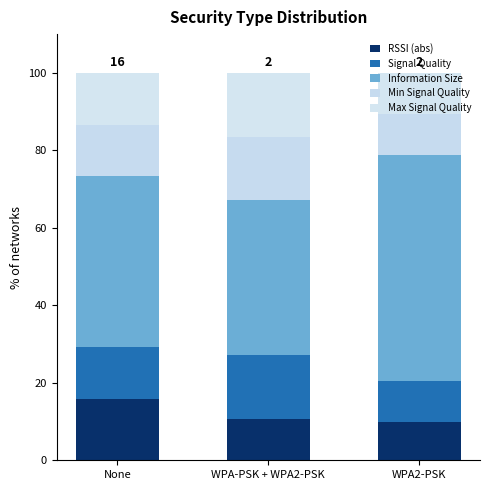

The value of Min Signal Quality at None is 23.6. True or false?

False